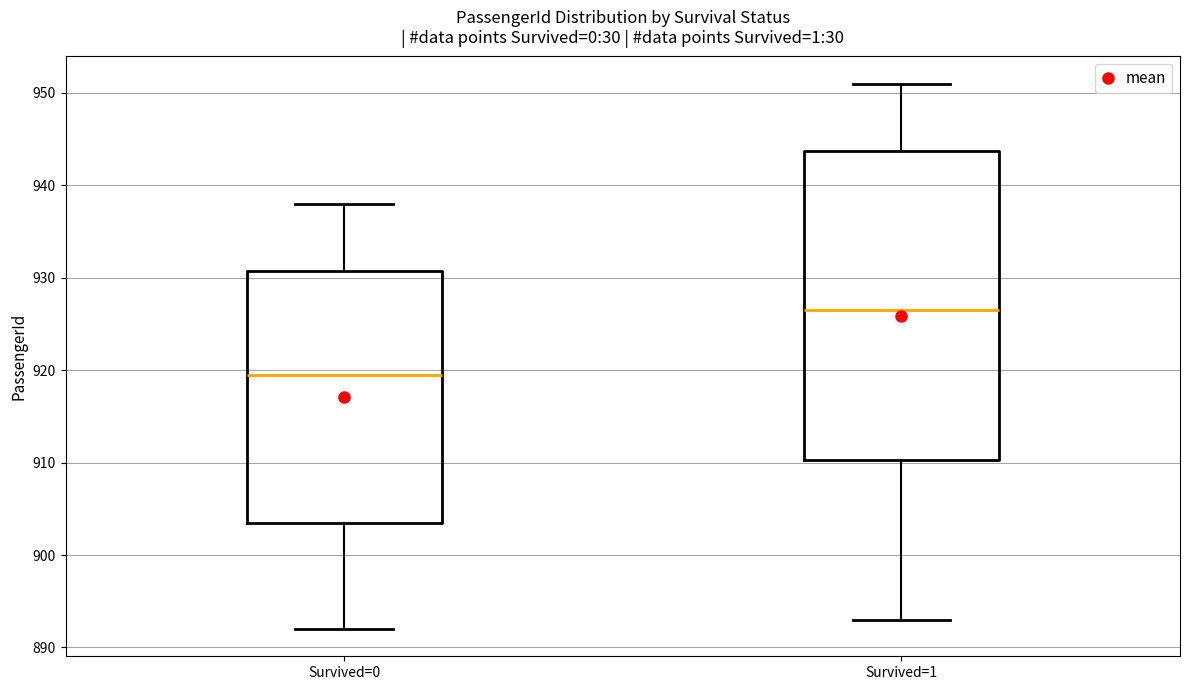

Reading left to right, transcribe this box plot: for each box, give where its median line is, the range the box spans, and where its two whiskers end, as read against the y-axis. The values are not printed on the chart, so give them approximately, as read against the axis.

Survived=0: median 920, box 904 to 931, whiskers 892 to 938
Survived=1: median 927, box 910 to 944, whiskers 893 to 951